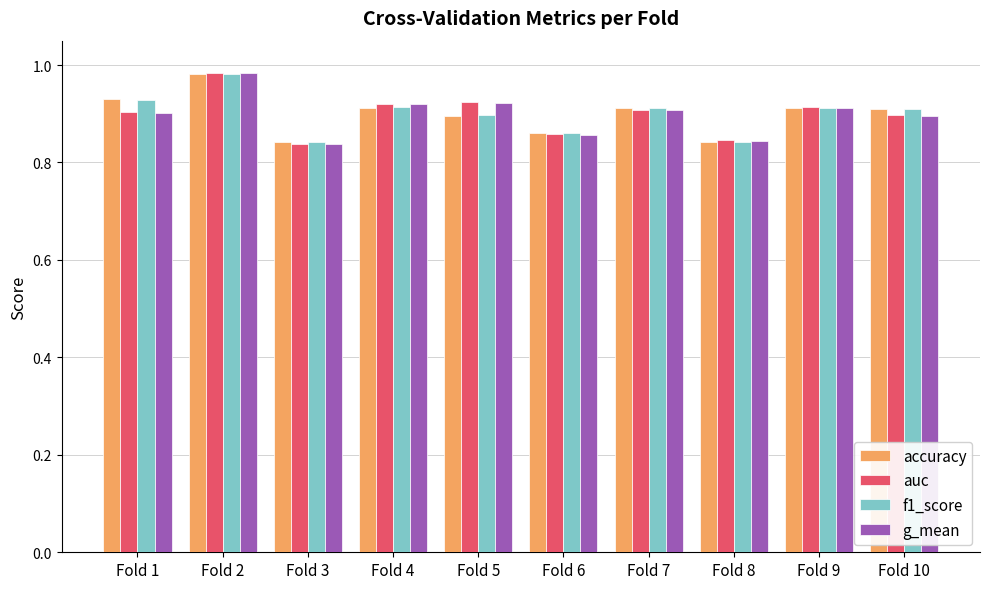

How many f1_score values are between 0 and 1?

10